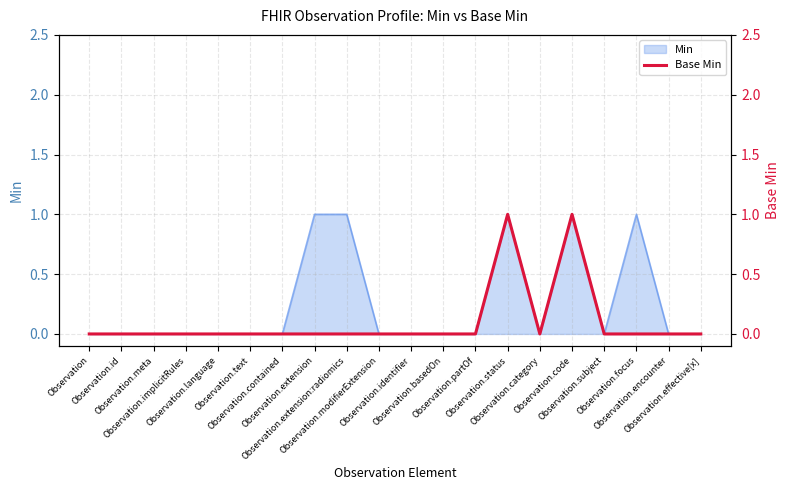

What is the label of the 10th point from the left?

Observation.modifierExtension